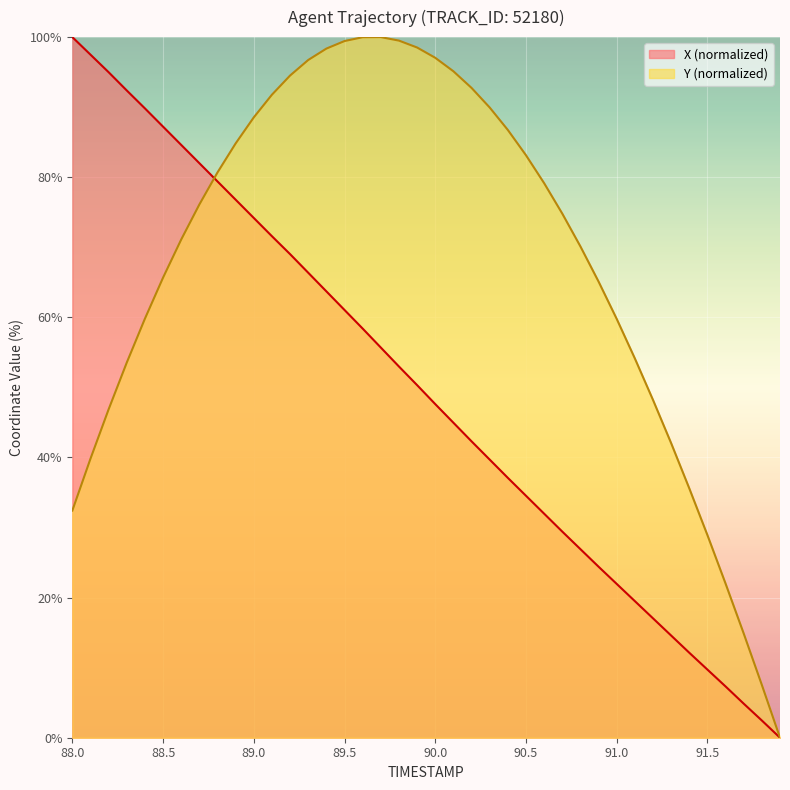

At which category does Y reach its first local peak?

89.7